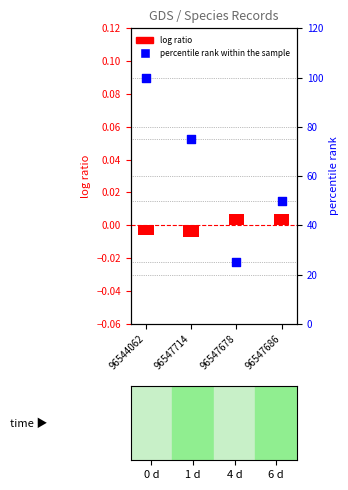

Which series has the largest total across all categories?

percentile rank within the sample